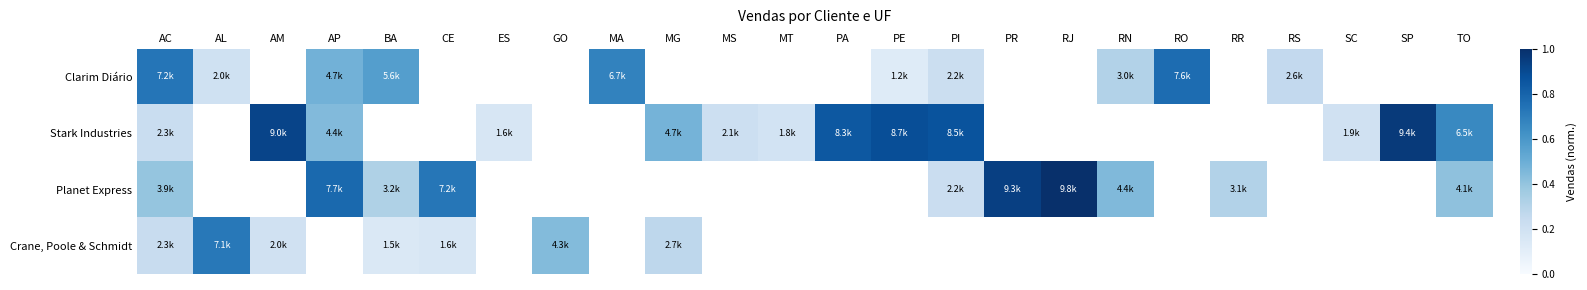

Which label corresponds to the largest value in the chart?

RJ